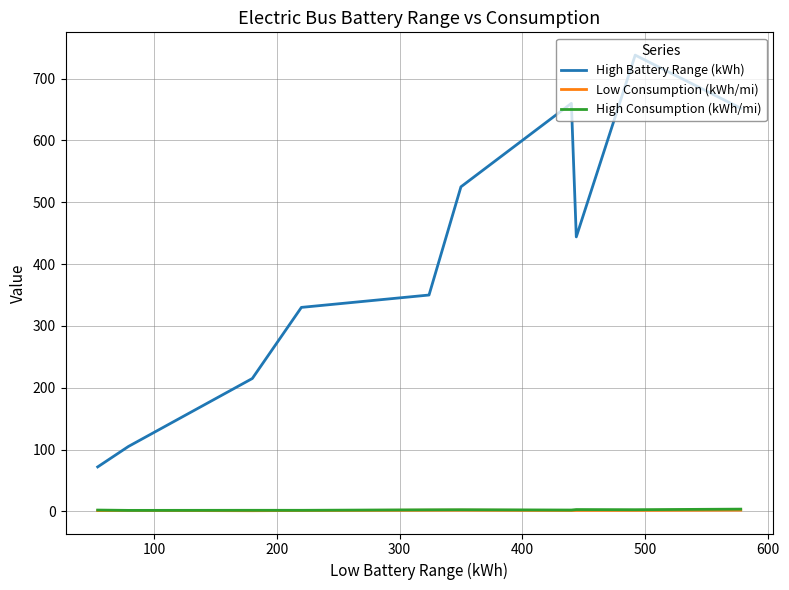

True or false: High Consumption (kWh/mi) and Low Consumption (kWh/mi) cross at least once.

False